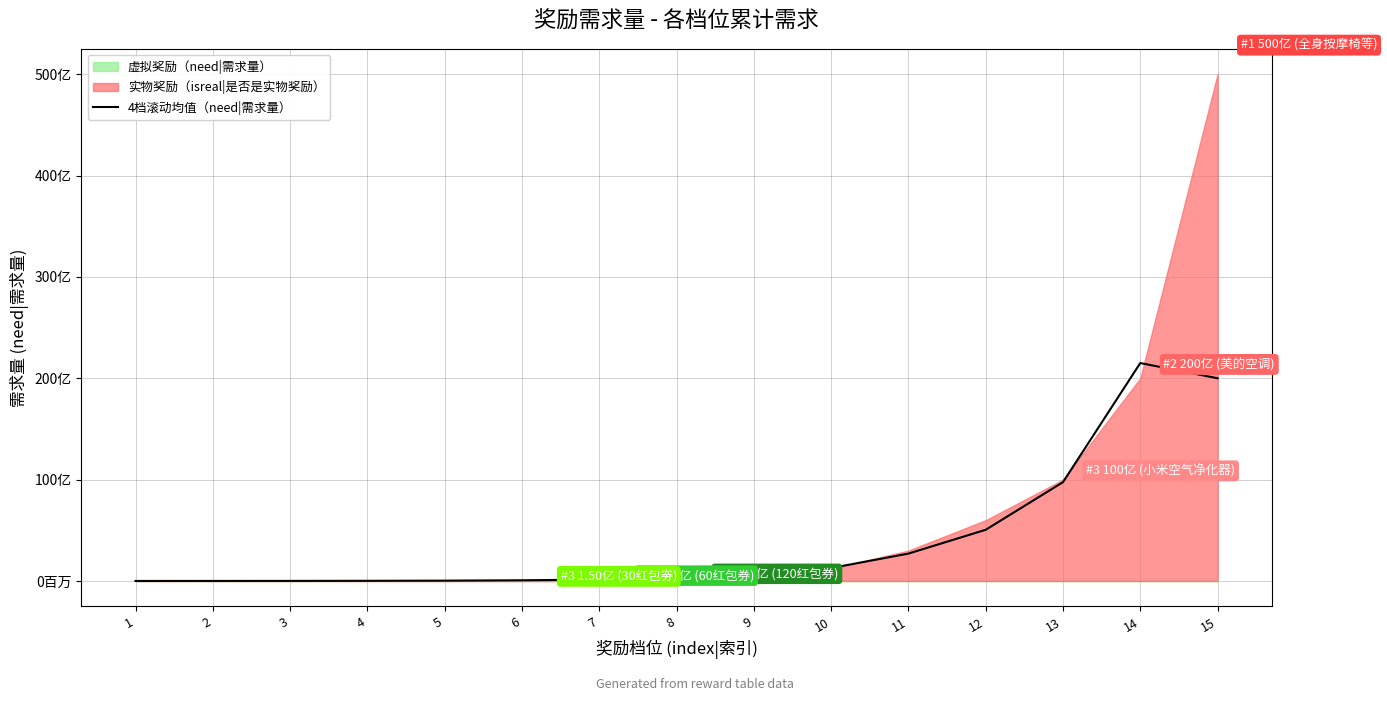

What is the sum of the values at 15 and 12?

25050000000